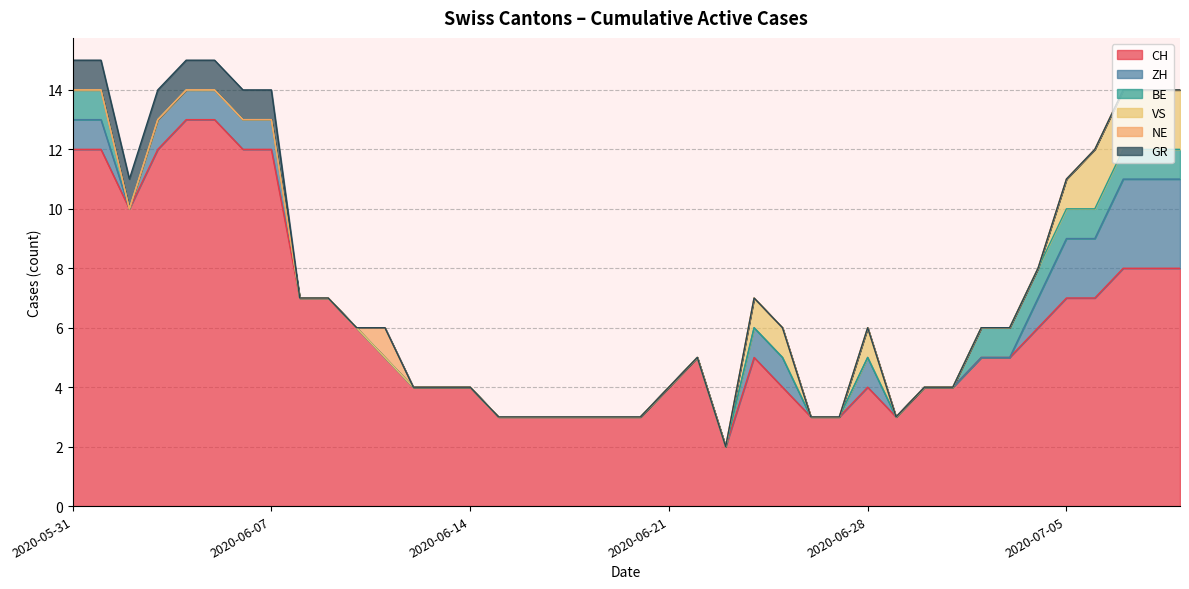

Rank the categories by ZH value from lowest to highest.

2020-06-02, 2020-06-08, 2020-06-09, 2020-06-10, 2020-06-11, 2020-06-12, 2020-06-13, 2020-06-14, 2020-06-15, 2020-06-16, 2020-06-17, 2020-06-18, 2020-06-19, 2020-06-20, 2020-06-21, 2020-06-22, 2020-06-23, 2020-06-26, 2020-06-27, 2020-06-29, 2020-06-30, 2020-07-01, 2020-07-02, 2020-07-03, 2020-05-31, 2020-06-01, 2020-06-03, 2020-06-04, 2020-06-05, 2020-06-06, 2020-06-07, 2020-06-24, 2020-06-25, 2020-06-28, 2020-07-04, 2020-07-05, 2020-07-06, 2020-07-07, 2020-07-08, 2020-07-09